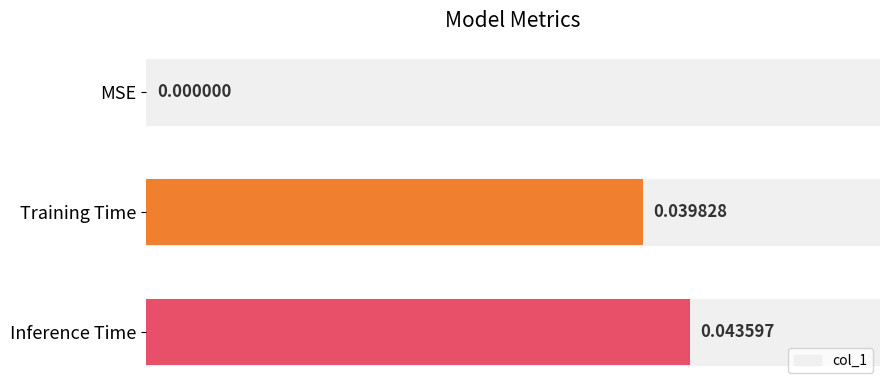

How many values are between 0 and 1?

3